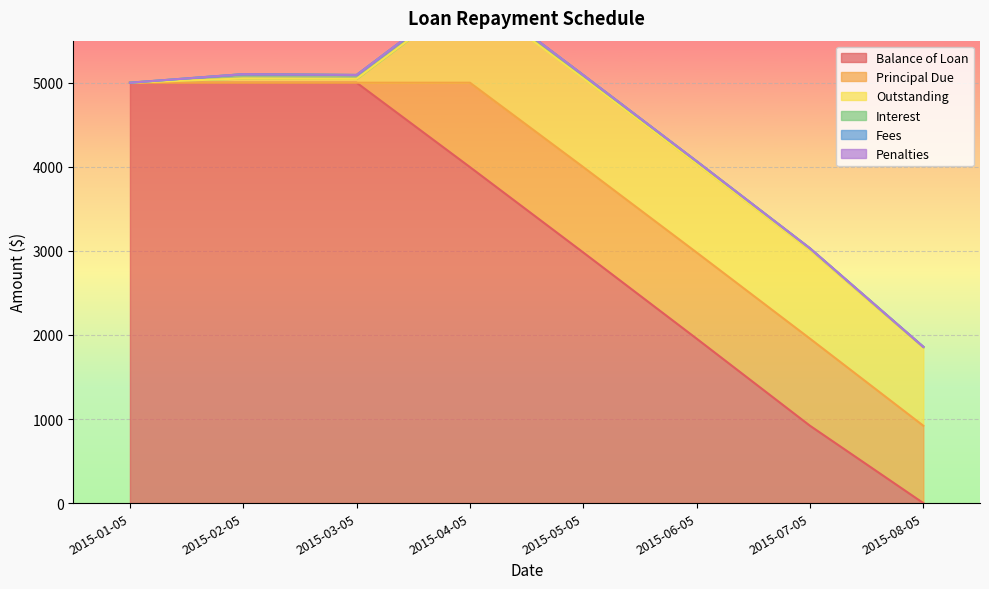

True or false: Outstanding has more than 0 interior local peaks.

True